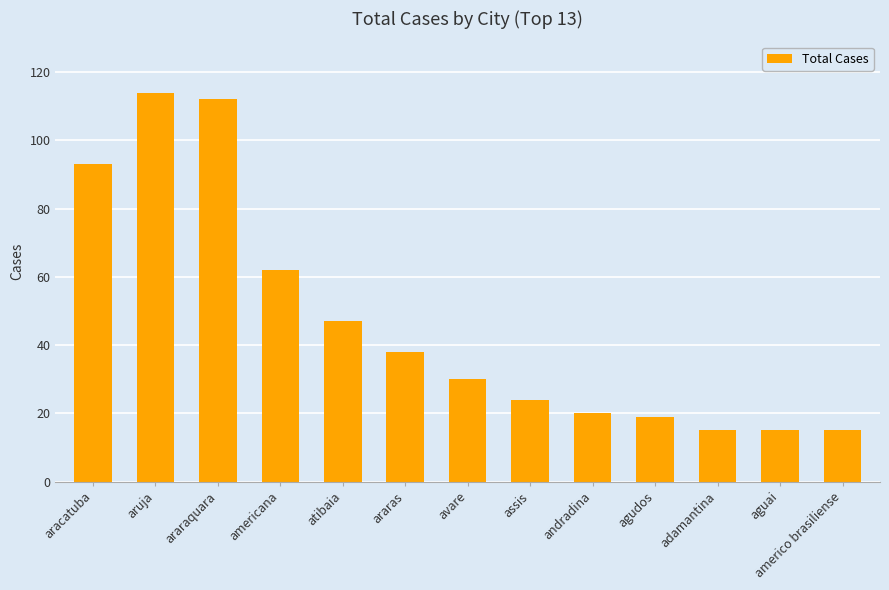

Between araraquara and atibaia, which is larger?

araraquara